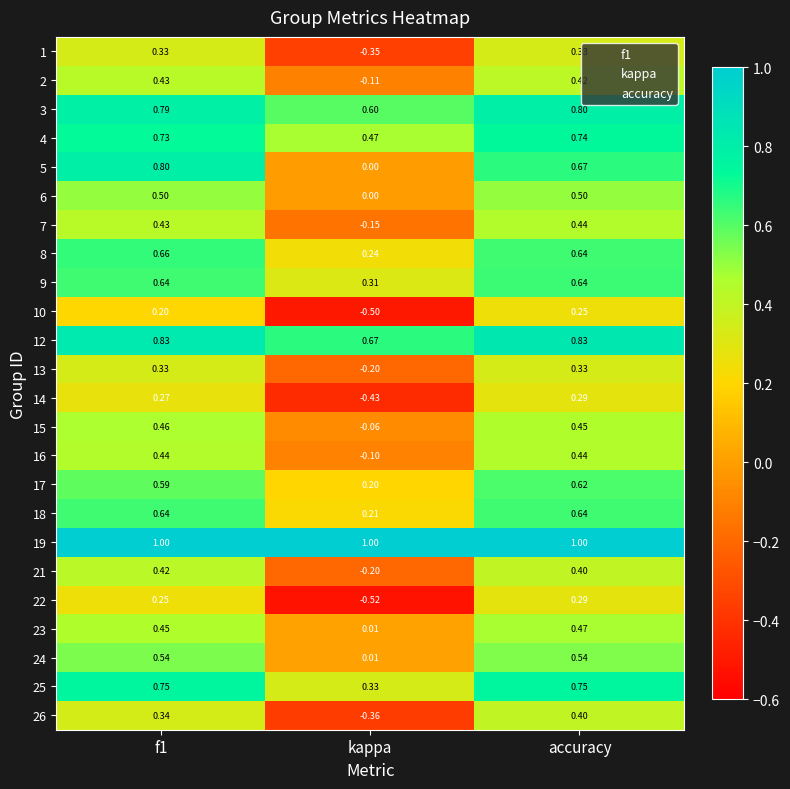

At which label does 14 reach its minimum?

kappa